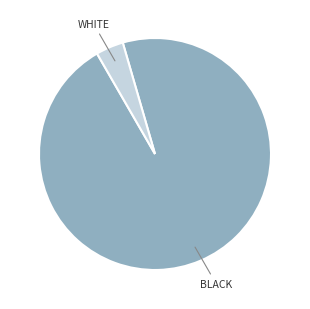

Is there a majority slice in this chart?

Yes